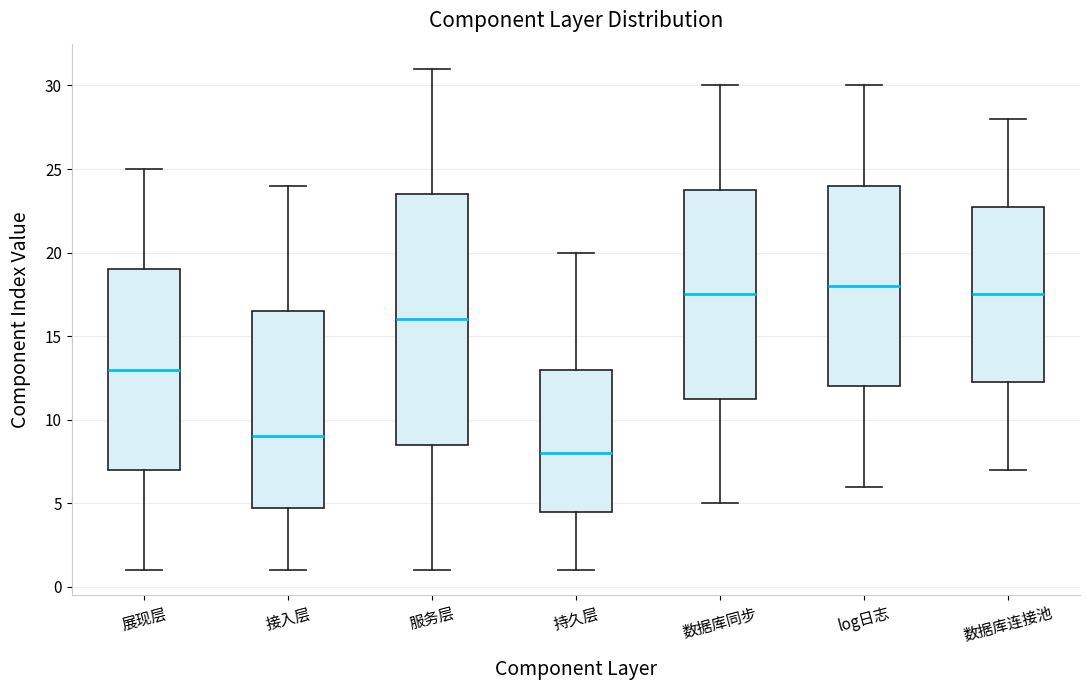

Where does the median line of the box for 展现层 sit on the y-axis? The values are not printed on the chart, so give them approximately, as read against the axis.

13.0